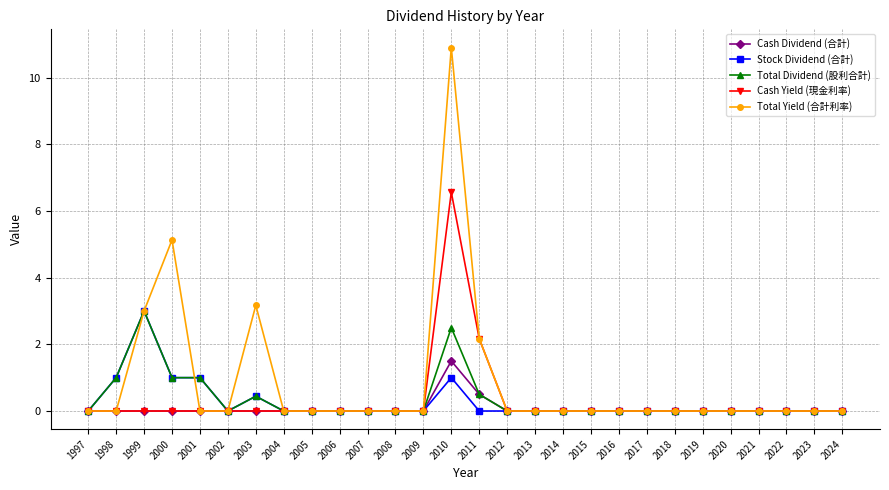

Which series has the widest spread of values?

Total Yield (合計利率)